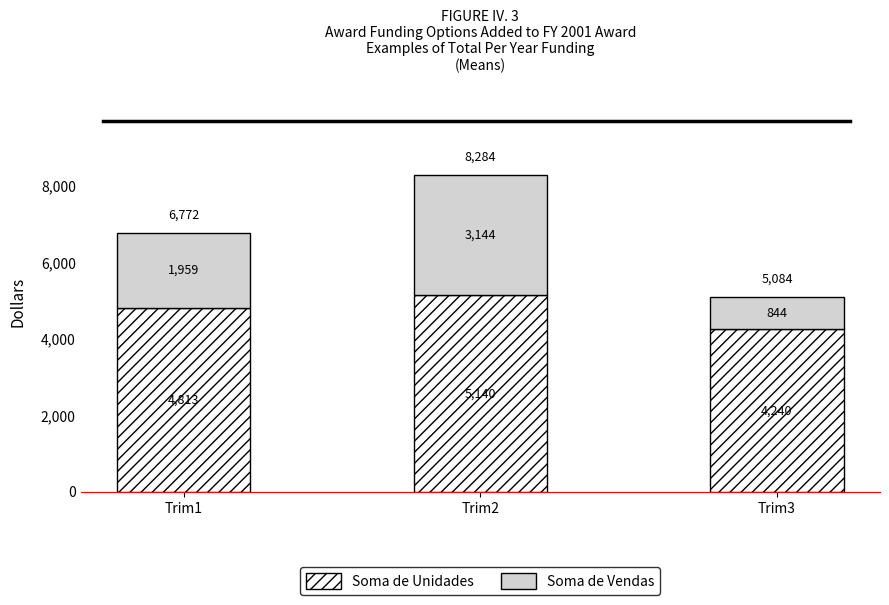

What are all the series names shown in the legend?

Soma de Unidades, Soma de Vendas